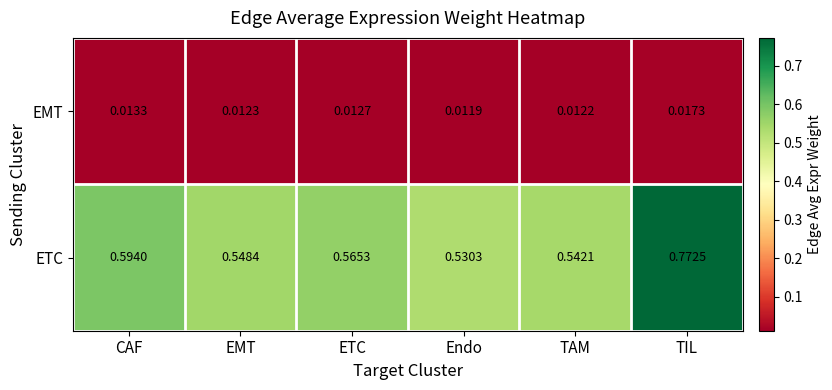

Which series has the largest total across all categories?

ETC